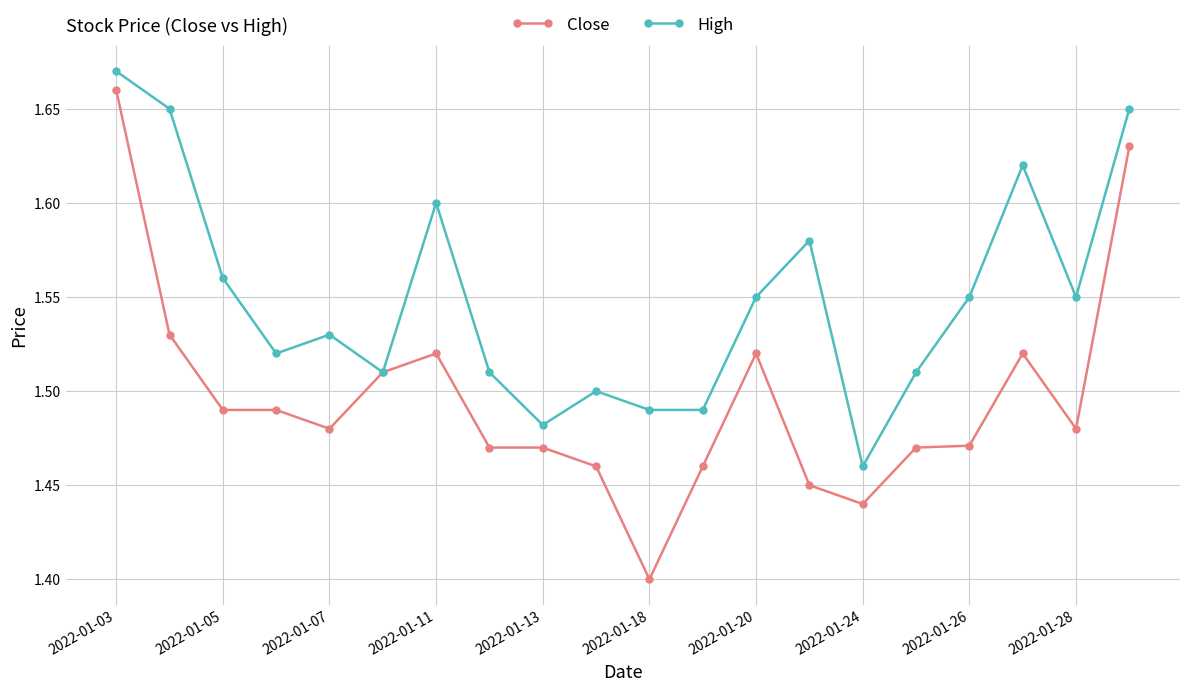

In High, how many points are higher than both neighbors (excluding endpoints)?

5